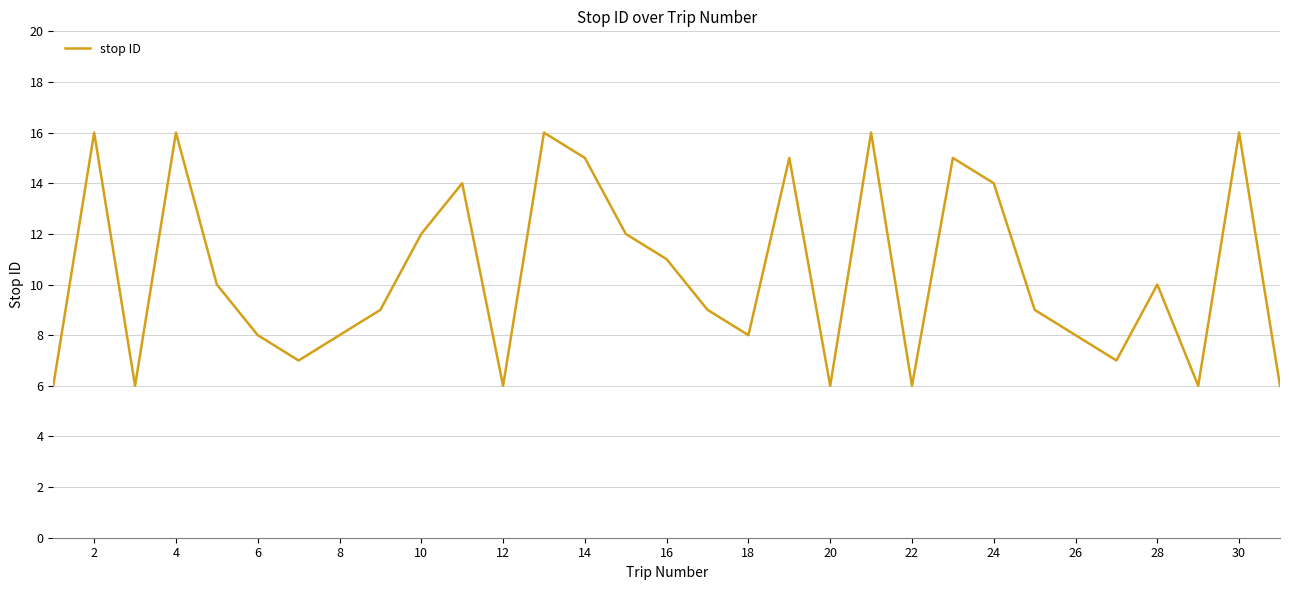

Is this an area chart (filled region under the line)?

No